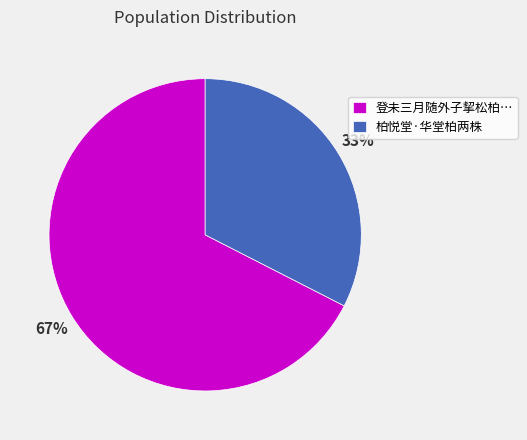

Is it true that 柏悦堂·华堂柏两株 is 33% of the pie?

True